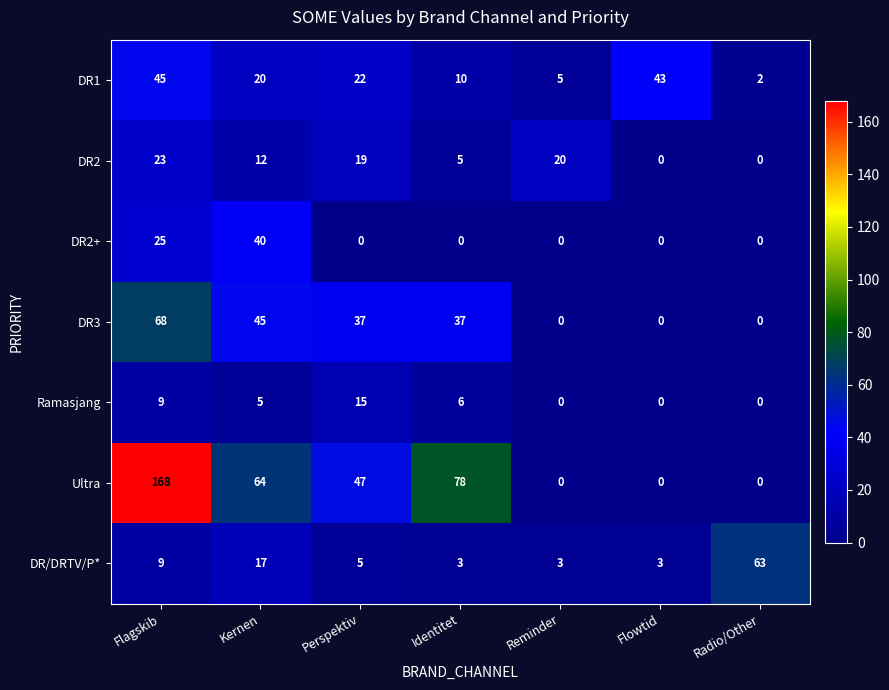

Which label corresponds to the largest value in the chart?

Flagskib